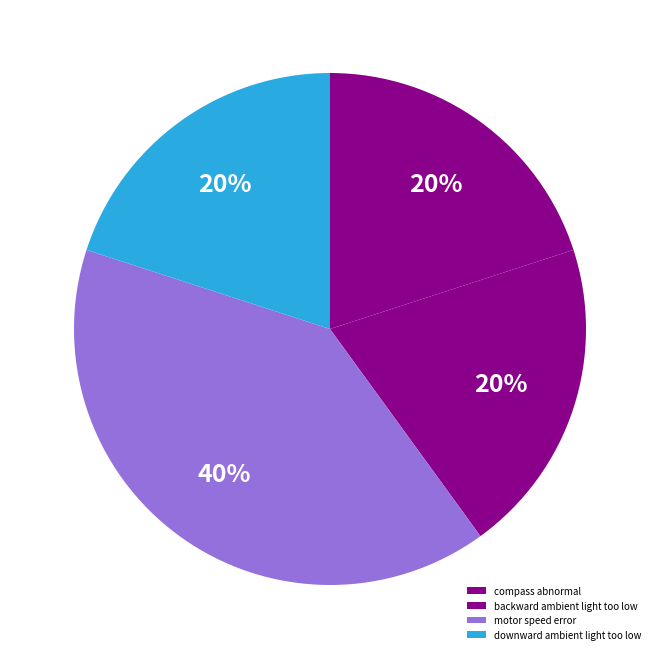

Is there a majority slice in this chart?

No